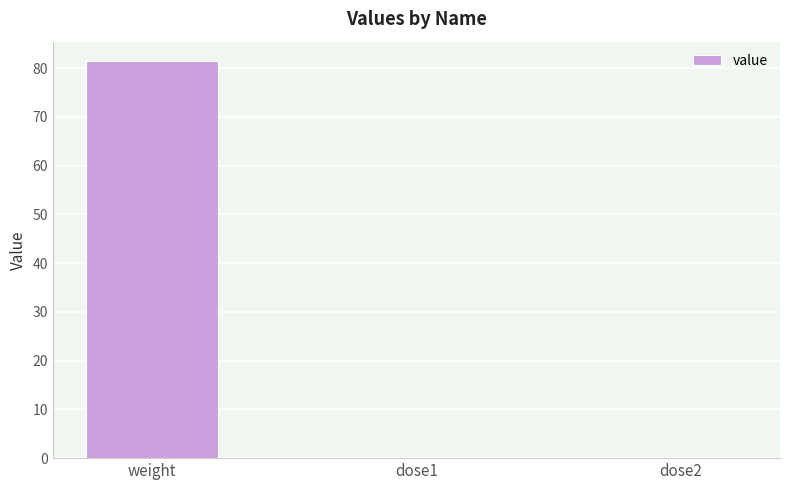

Are the bars grouped side by side (vs. stacked)?

No